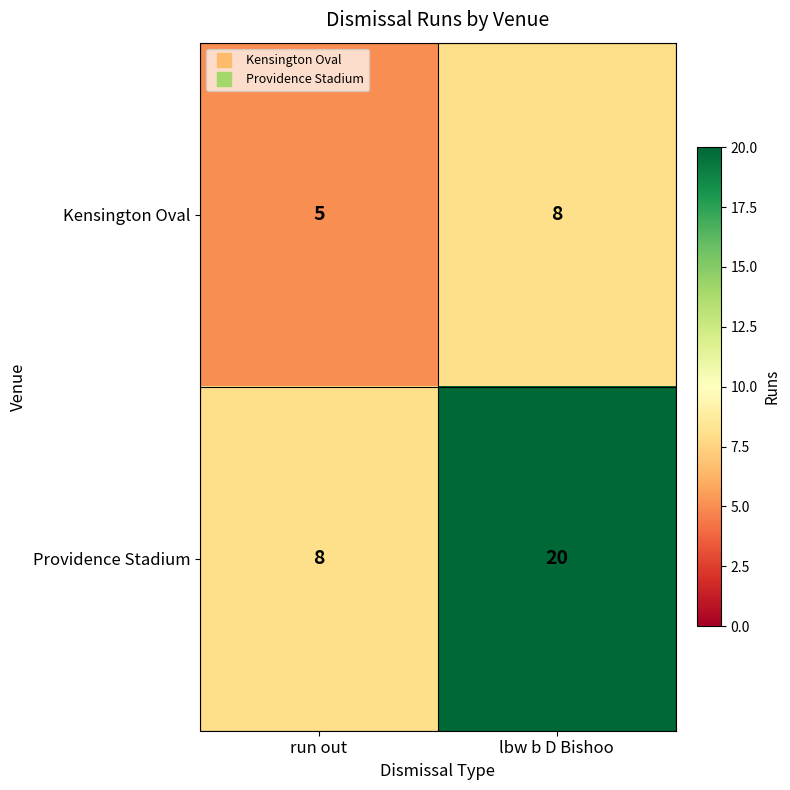

Reading left to right, transcribe all the data shown in this chart.

Kensington Oval: 5	8
Providence Stadium: 8	20